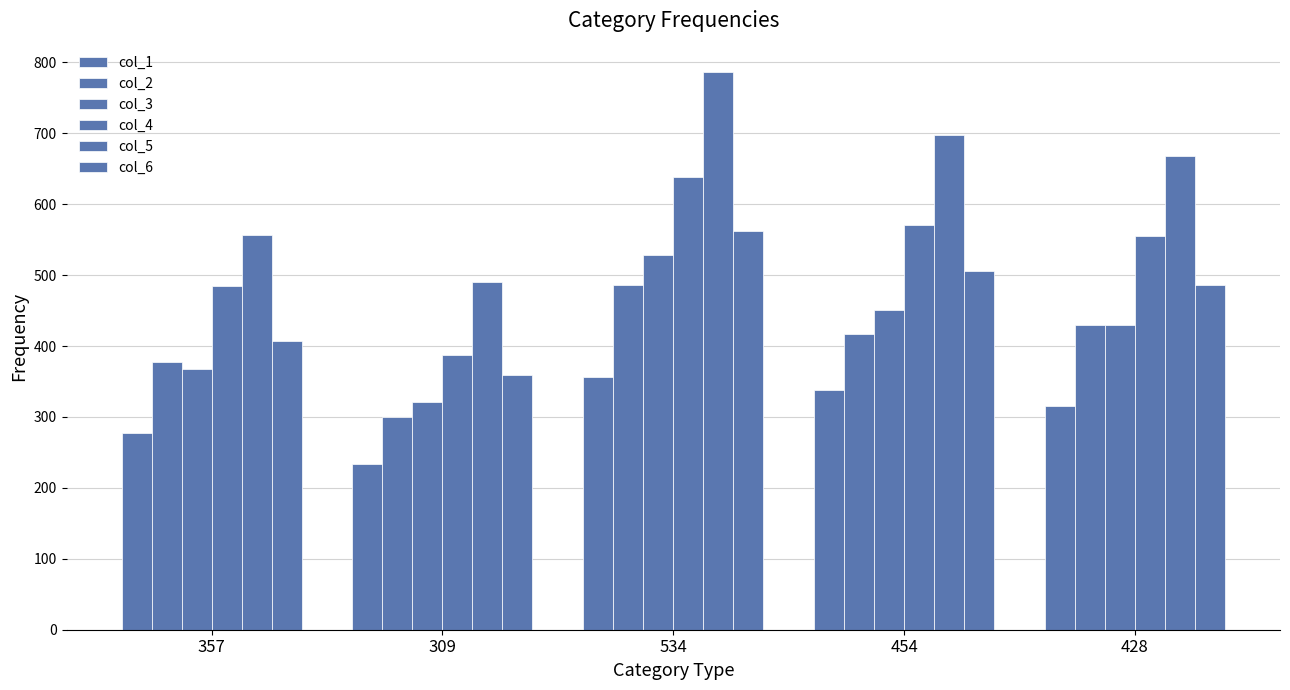

How many categories are shown in the chart?

5